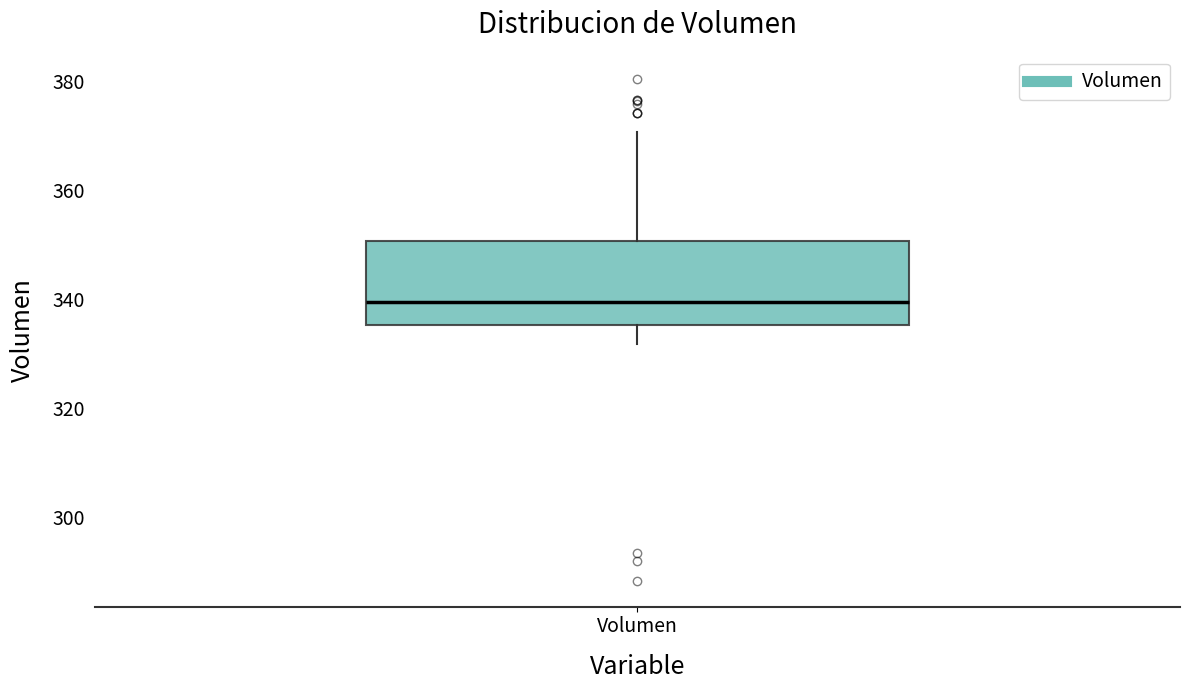

Read this box plot against the y-axis: the position of the median line, the range covered by the box, and the ends of both whiskers. The values are not printed on the chart, so give them approximately, as read against the axis.

median 340, box 336 to 350, whiskers 332 to 370